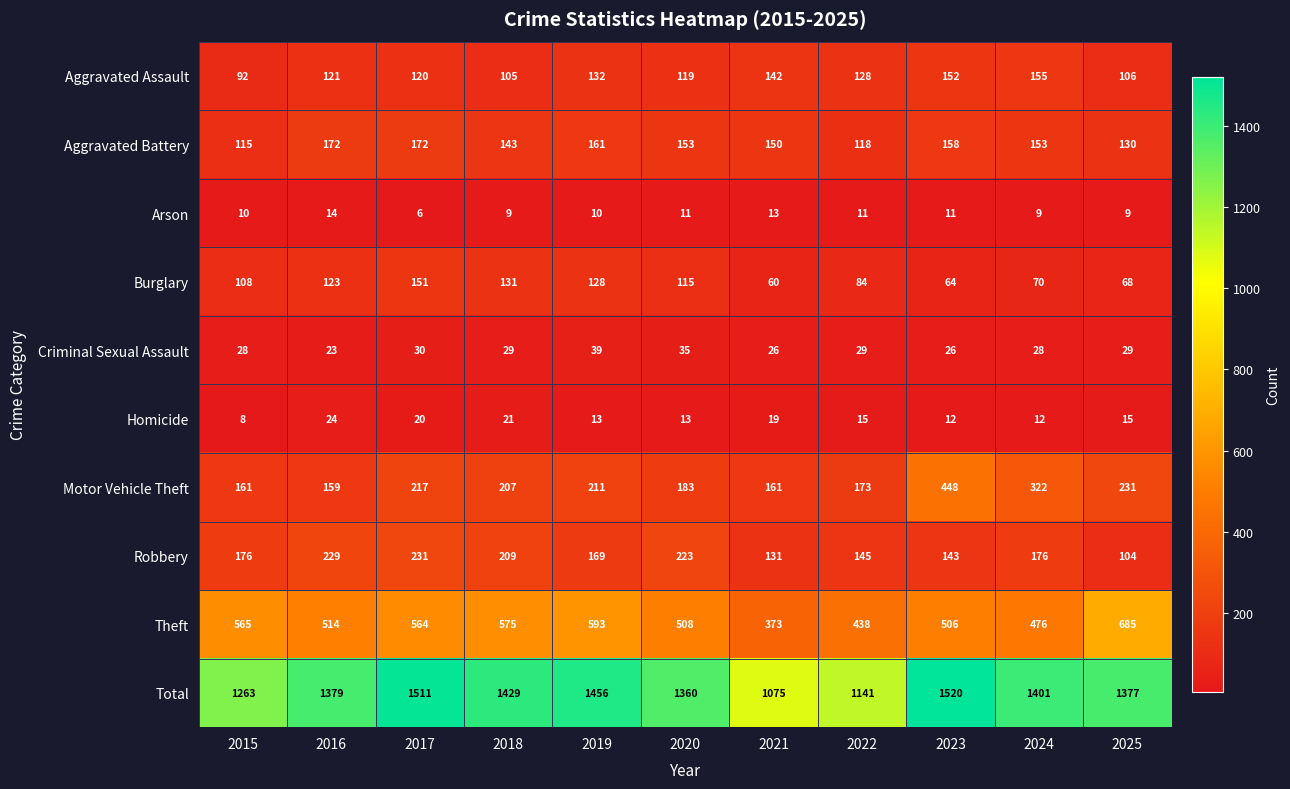

The Motor Vehicle Theft series shows 309 at 2022. True or false?

False